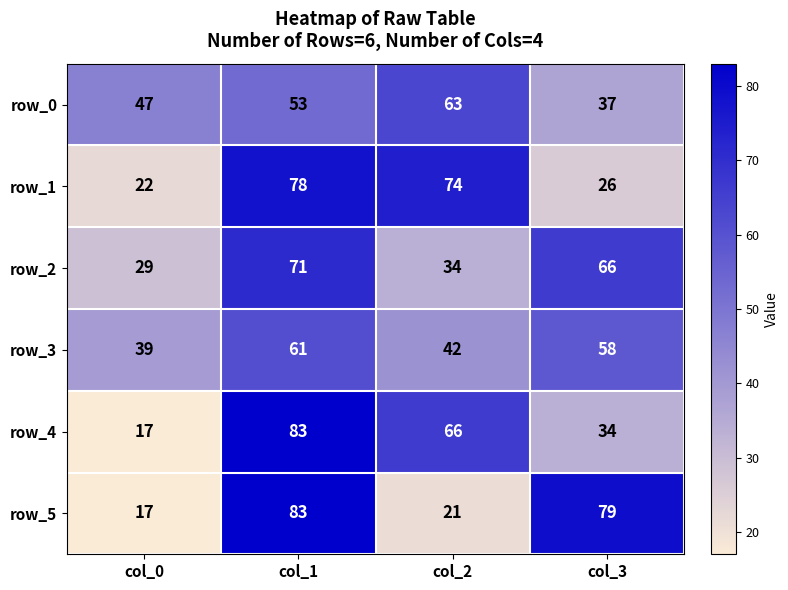

What is the total value across all series at col_0?

171